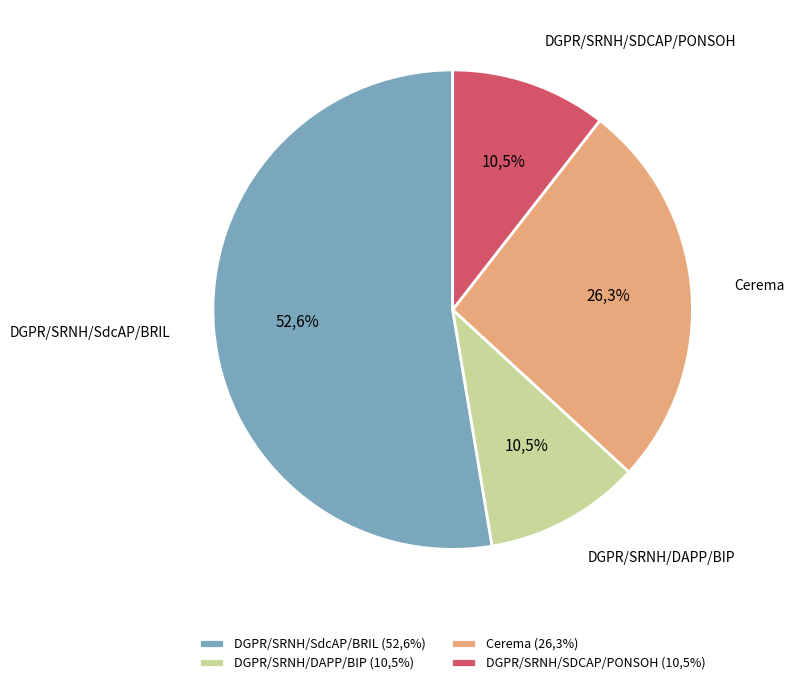

To the nearest percent, what is the difference between the largest and smallest slice percentages?

42%